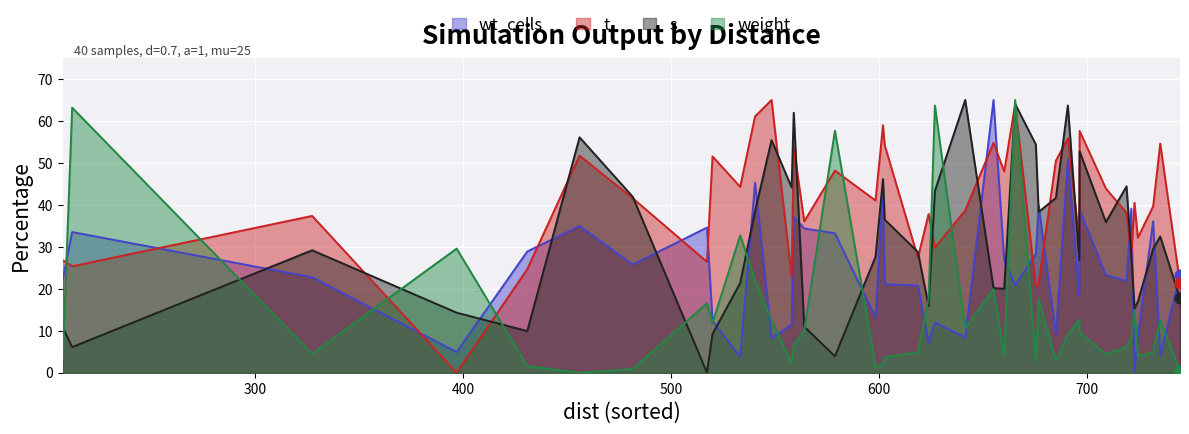

What is the greatest value displayed?

65.0